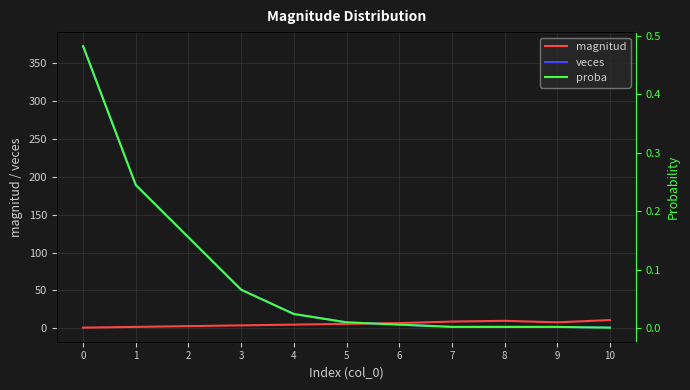

What is the approximate value of magnitud at 4?

5.0